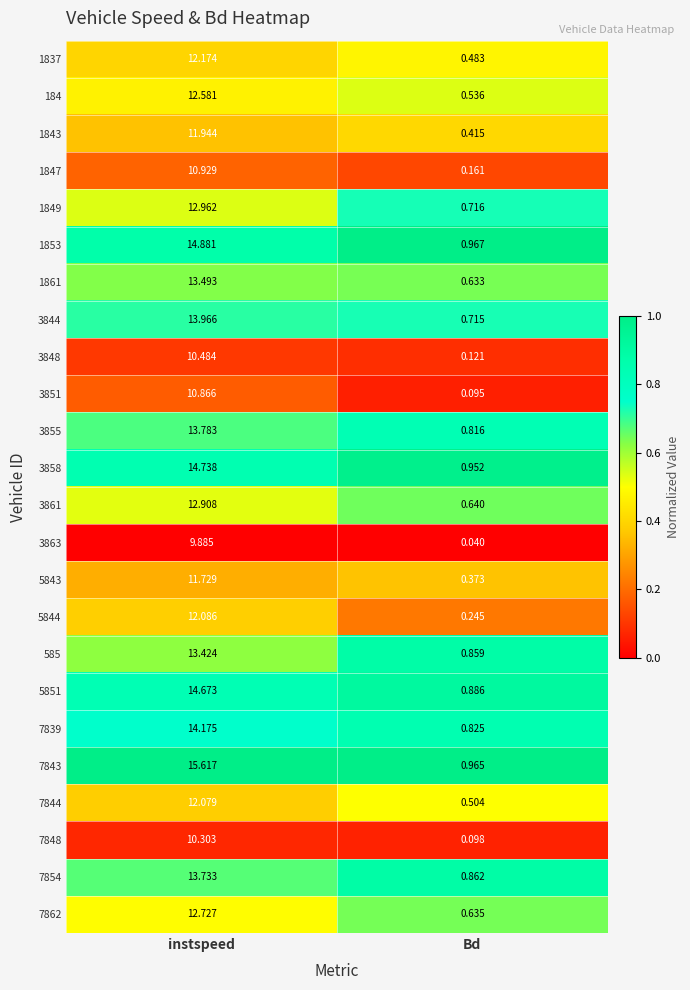

What is the maximum value shown in the chart?

15.6